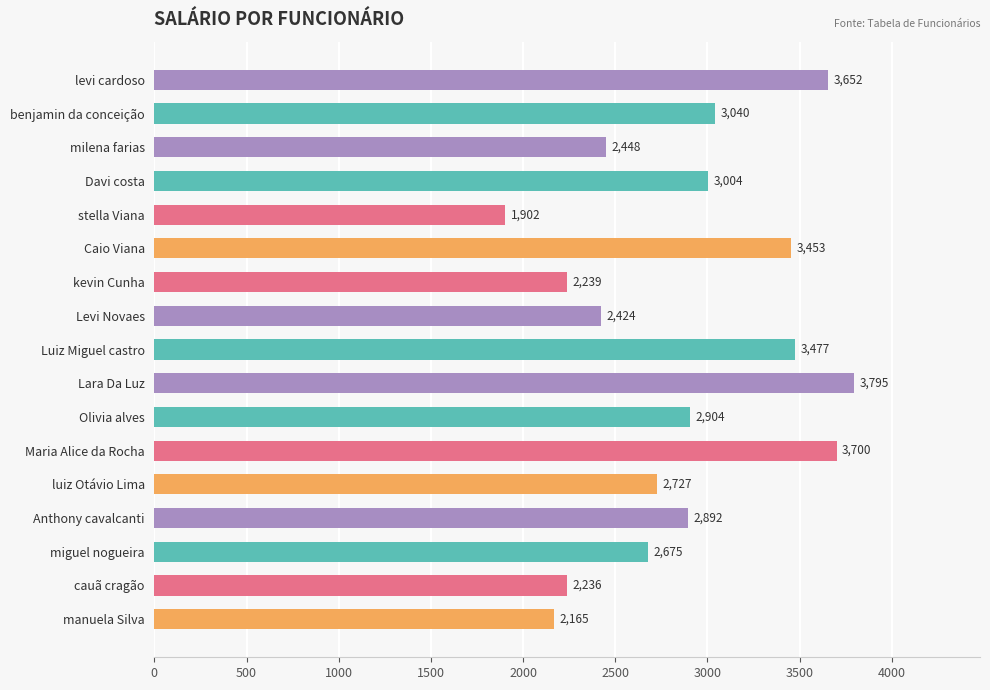

Rank the categories by value from highest to lowest.

Lara Da Luz, Maria Alice da Rocha, levi cardoso, Luiz Miguel castro, Caio Viana, benjamin da conceição, Davi costa, Olivia alves, Anthony cavalcanti, luiz Otávio Lima, miguel nogueira, milena farias, Levi Novaes, kevin Cunha, cauã cragão, manuela Silva, stella Viana